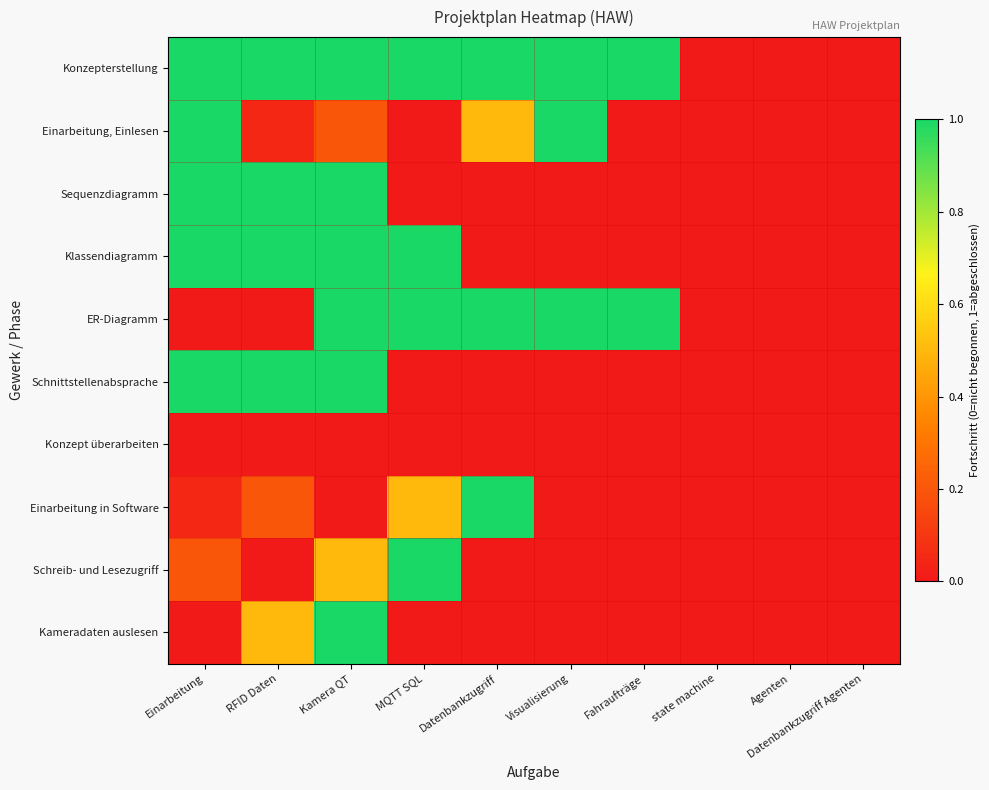

Reading left to right, list all the values displayed in this chart.

Konzepterstellung: Einarbeitung=1.0	RFID Daten=1.0	Kamera QT=1.0	MQTT SQL=1.0	Datenbankzugriff=1.0	Visualisierung=1.0	Fahraufträge=1.0	state machine=0.0	Agenten=0.0	Datenbankzugriff Agenten=0.0
Einarbeitung, Einlesen: Einarbeitung=1.0	RFID Daten=0.1	Kamera QT=0.2	MQTT SQL=0.0	Datenbankzugriff=0.5	Visualisierung=1.0	Fahraufträge=0.0	state machine=0.0	Agenten=0.0	Datenbankzugriff Agenten=0.0
Sequenzdiagramm: Einarbeitung=1.0	RFID Daten=1.0	Kamera QT=1.0	MQTT SQL=0.0	Datenbankzugriff=0.0	Visualisierung=0.0	Fahraufträge=0.0	state machine=0.0	Agenten=0.0	Datenbankzugriff Agenten=0.0
Klassendiagramm: Einarbeitung=1.0	RFID Daten=1.0	Kamera QT=1.0	MQTT SQL=1.0	Datenbankzugriff=0.0	Visualisierung=0.0	Fahraufträge=0.0	state machine=0.0	Agenten=0.0	Datenbankzugriff Agenten=0.0
ER-Diagramm: Einarbeitung=0.0	RFID Daten=0.0	Kamera QT=1.0	MQTT SQL=1.0	Datenbankzugriff=1.0	Visualisierung=1.0	Fahraufträge=1.0	state machine=0.0	Agenten=0.0	Datenbankzugriff Agenten=0.0
Schnittstellenabsprache: Einarbeitung=1.0	RFID Daten=1.0	Kamera QT=1.0	MQTT SQL=0.0	Datenbankzugriff=0.0	Visualisierung=0.0	Fahraufträge=0.0	state machine=0.0	Agenten=0.0	Datenbankzugriff Agenten=0.0
Konzept überarbeiten: Einarbeitung=0.0	RFID Daten=0.0	Kamera QT=0.0	MQTT SQL=0.0	Datenbankzugriff=0.0	Visualisierung=0.0	Fahraufträge=0.0	state machine=0.0	Agenten=0.0	Datenbankzugriff Agenten=0.0
Einarbeitung in Software: Einarbeitung=0.1	RFID Daten=0.2	Kamera QT=0.0	MQTT SQL=0.5	Datenbankzugriff=1.0	Visualisierung=0.0	Fahraufträge=0.0	state machine=0.0	Agenten=0.0	Datenbankzugriff Agenten=0.0
Schreib- und Lesezugriff: Einarbeitung=0.2	RFID Daten=0.0	Kamera QT=0.5	MQTT SQL=1.0	Datenbankzugriff=0.0	Visualisierung=0.0	Fahraufträge=0.0	state machine=0.0	Agenten=0.0	Datenbankzugriff Agenten=0.0
Kameradaten auslesen: Einarbeitung=0.0	RFID Daten=0.5	Kamera QT=1.0	MQTT SQL=0.0	Datenbankzugriff=0.0	Visualisierung=0.0	Fahraufträge=0.0	state machine=0.0	Agenten=0.0	Datenbankzugriff Agenten=0.0